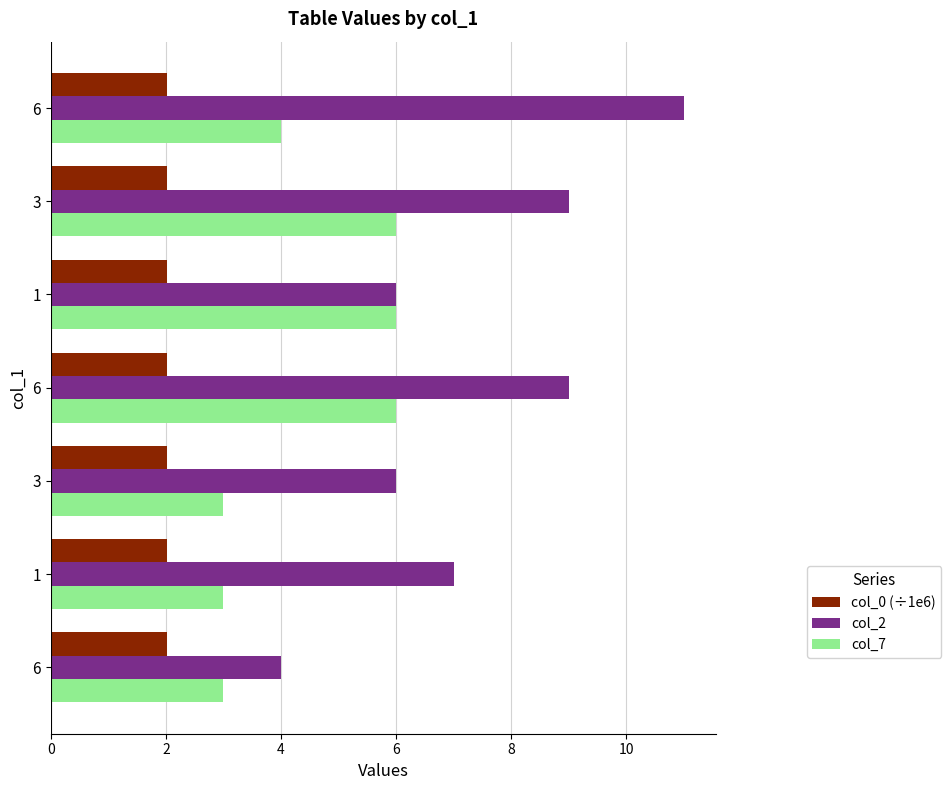

What is the value of the col_7 bar at the 5th from the left?

6.0